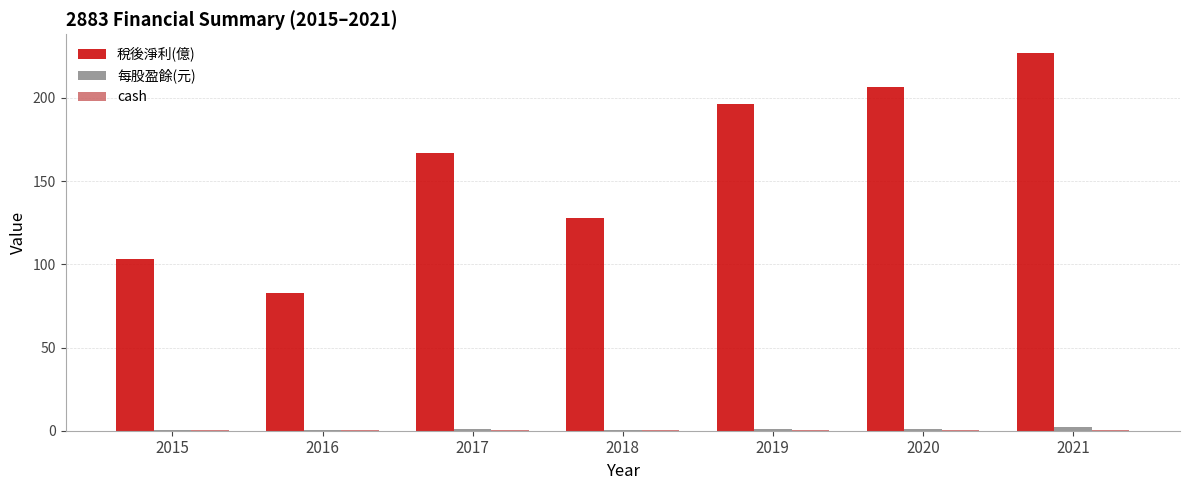

True or false: 稅後淨利(億) has a value of 277.0 at 2017.

False